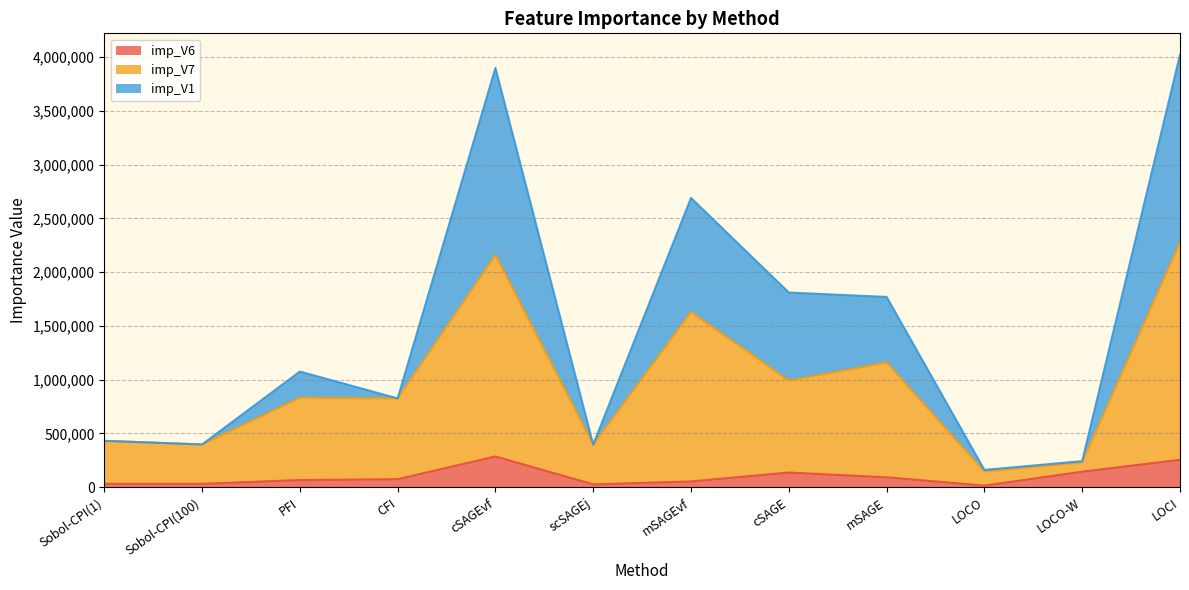

At which category does the chart reach its peak across all series?

LOCI